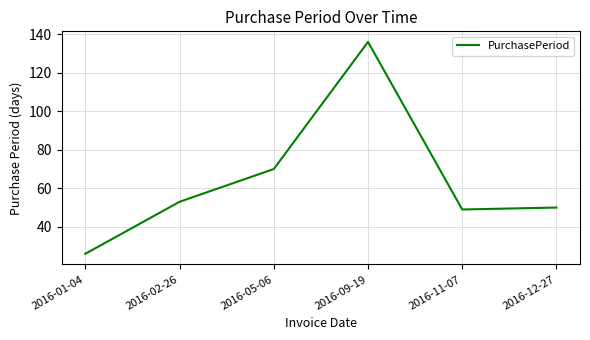

Where is the first local maximum?

2016-09-19